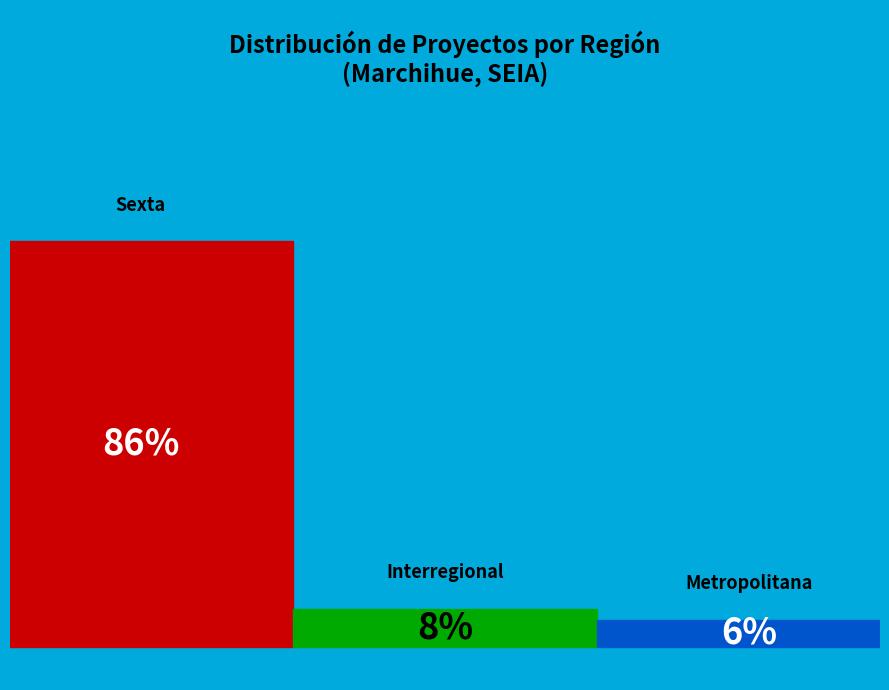

Which category has the smallest portion of the pie?

Metropolitana